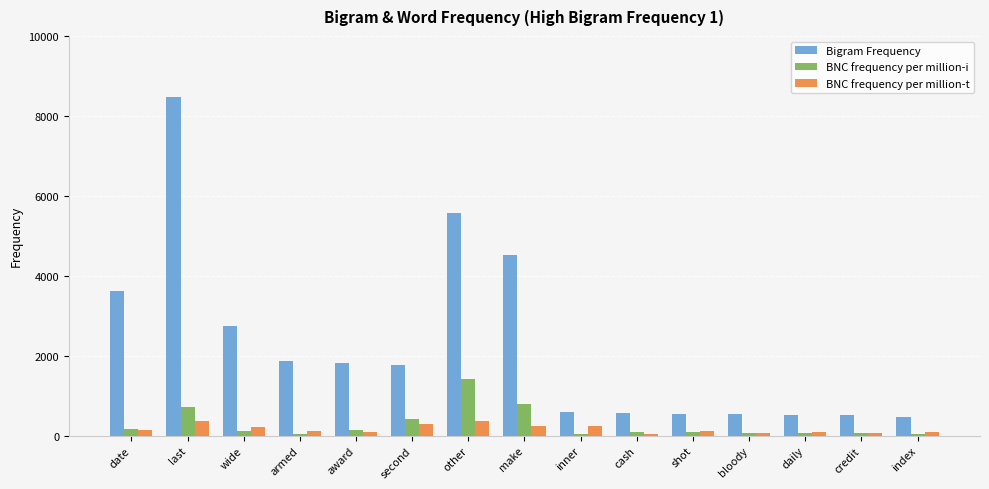

At which category is the sum across all series the highest?

last